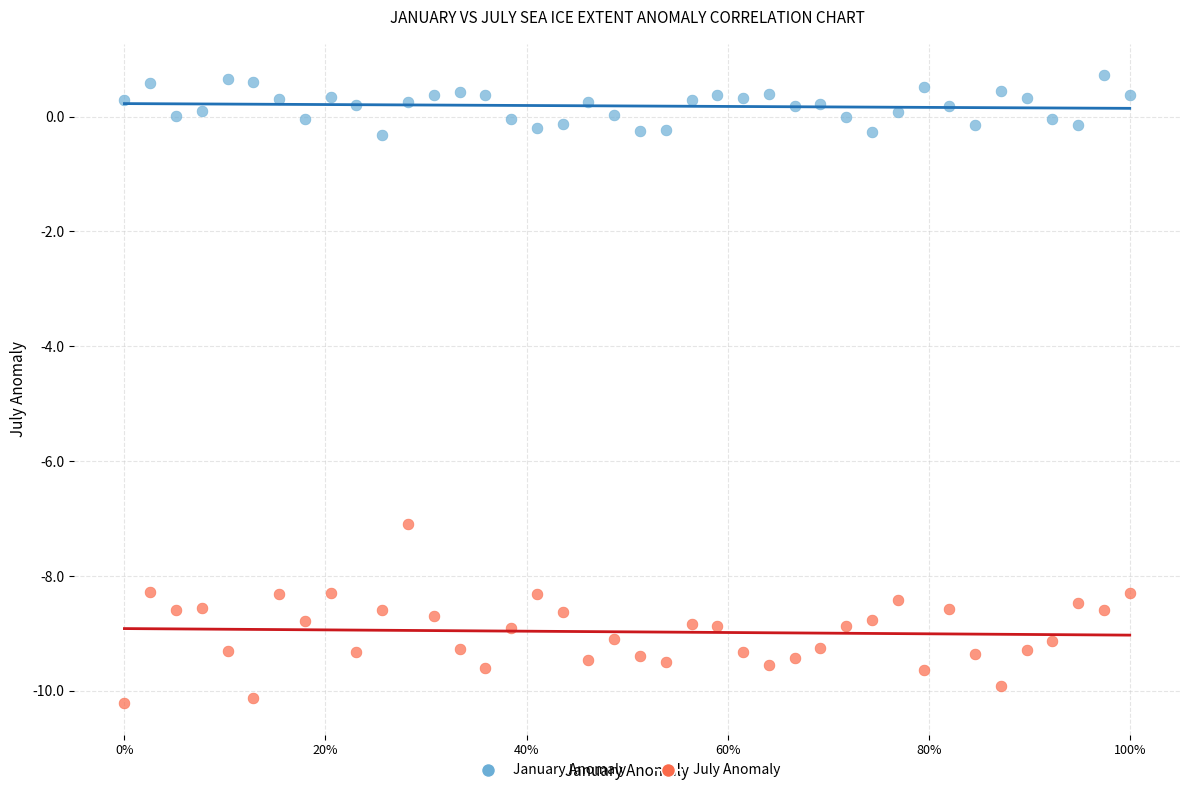

Across all data points, what is the range of Y values (max minus min)?

10.9